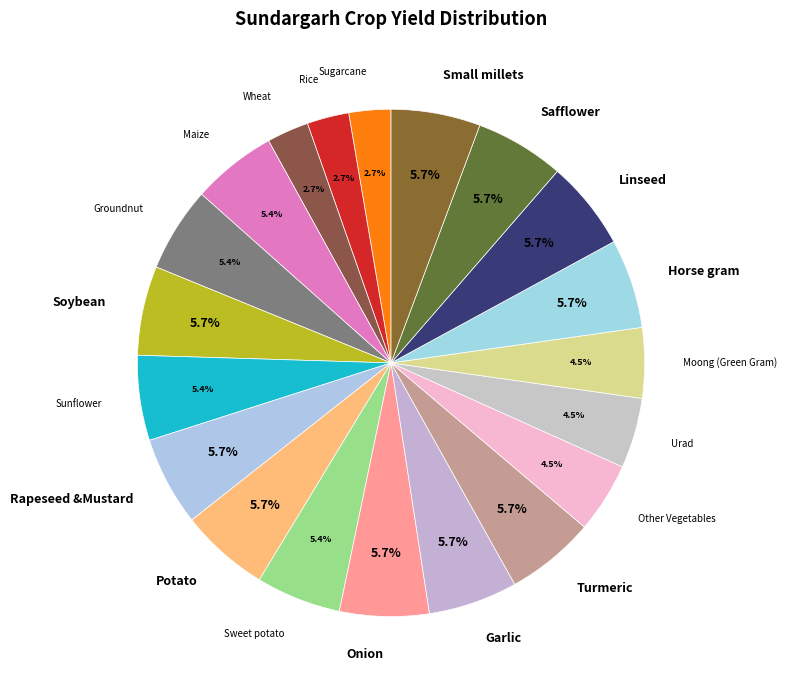

Is the sum of Wheat and Safflower greater than half?

No